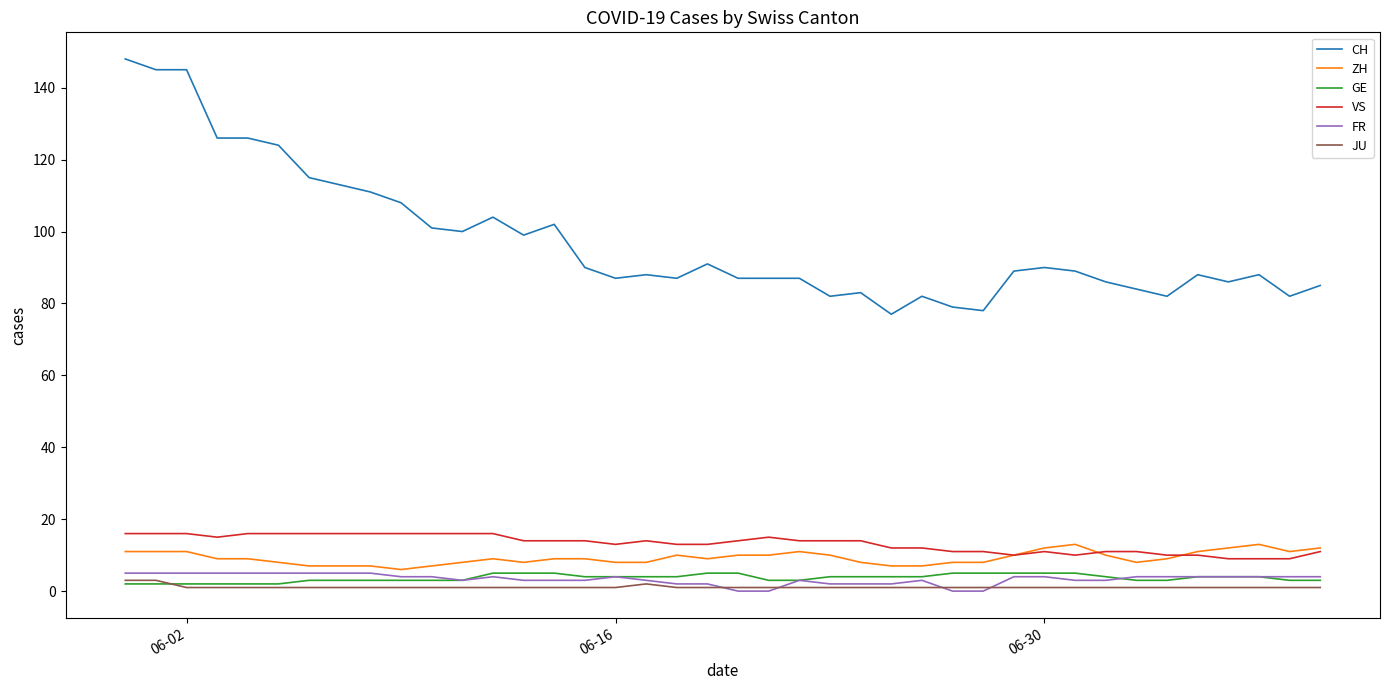

Reading right to left, what are all the values shown in this chart?

CH: 85	82	88	86	88	82	84	86	89	90	89	78	79	82	77	83	82	87	87	87	91	87	88	87	90	102	99	104	100	101	108	111	113	115	124	126	126	145	145	148
ZH: 12	11	13	12	11	9	8	10	13	12	10	8	8	7	7	8	10	11	10	10	9	10	8	8	9	9	8	9	8	7	6	7	7	7	8	9	9	11	11	11
GE: 3	3	4	4	4	3	3	4	5	5	5	5	5	4	4	4	4	3	3	5	5	4	4	4	4	5	5	5	3	3	3	3	3	3	2	2	2	2	2	2
VS: 11	9	9	9	10	10	11	11	10	11	10	11	11	12	12	14	14	14	15	14	13	13	14	13	14	14	14	16	16	16	16	16	16	16	16	16	15	16	16	16
FR: 4	4	4	4	4	4	4	3	3	4	4	0	0	3	2	2	2	3	0	0	2	2	3	4	3	3	3	4	3	4	4	5	5	5	5	5	5	5	5	5
JU: 1	1	1	1	1	1	1	1	1	1	1	1	1	1	1	1	1	1	1	1	1	1	2	1	1	1	1	1	1	1	1	1	1	1	1	1	1	1	3	3